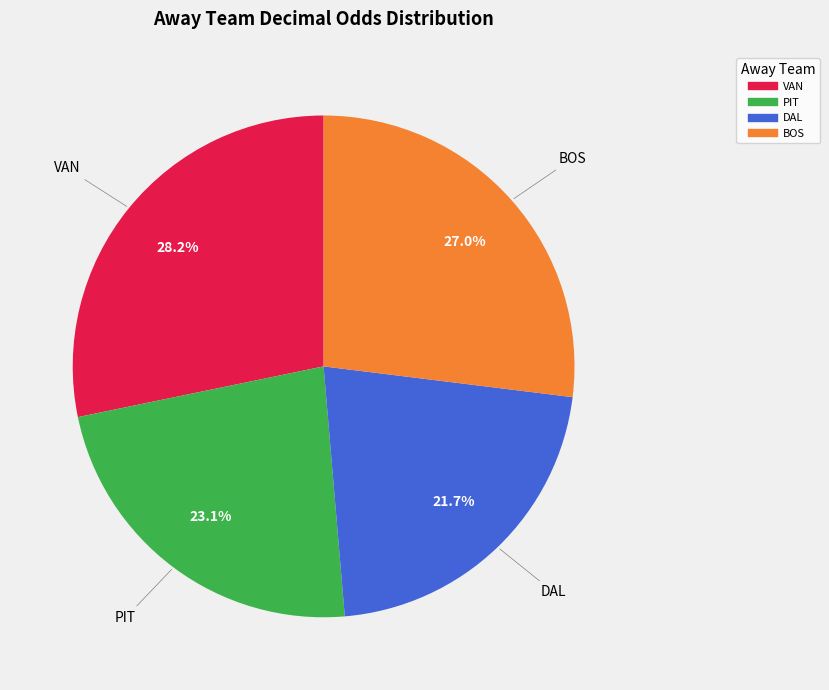

What is the ratio of the value at BOS to the value at PIT?

1.2